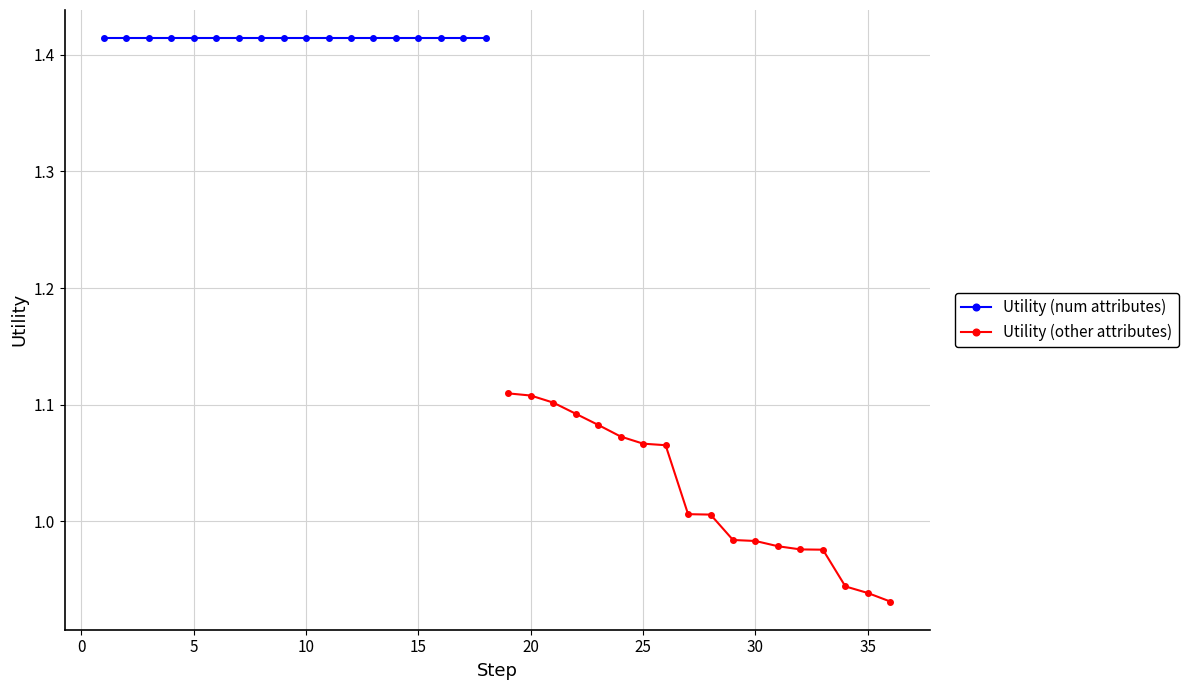

Is it true that Utility (other attributes) equals 0.6 at 5?

False